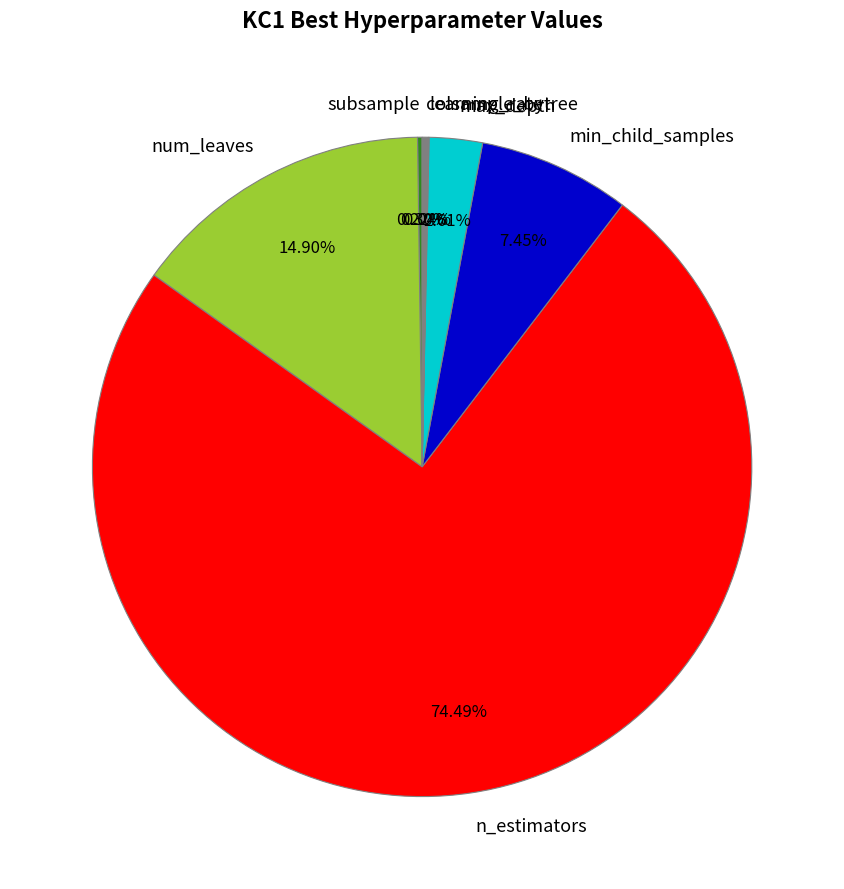

Which category has the biggest portion of the pie?

n_estimators